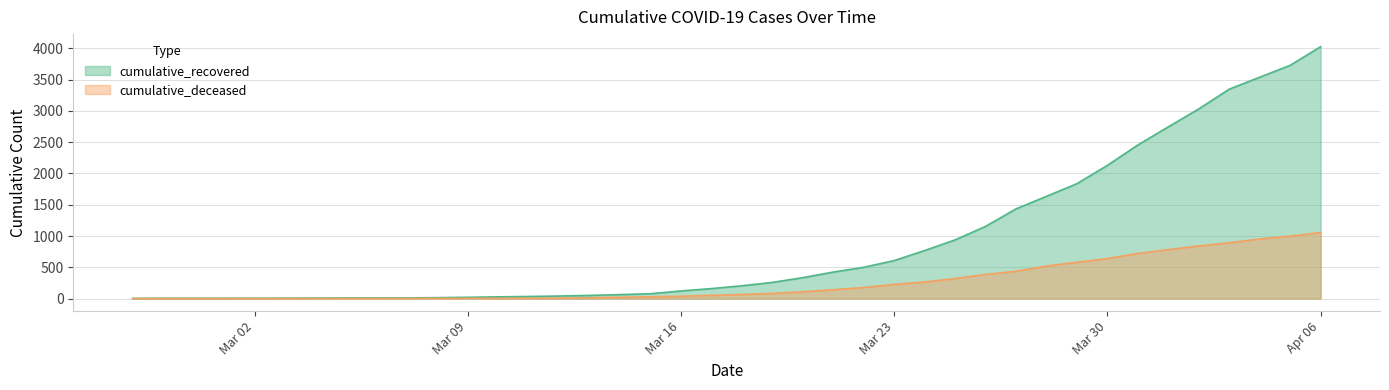

How many lines are shown in the chart?

2